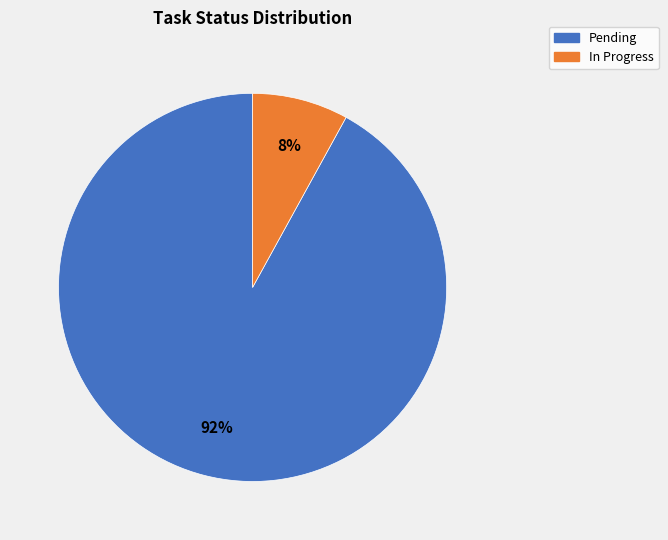

Which has a higher value, In Progress or Pending?

Pending